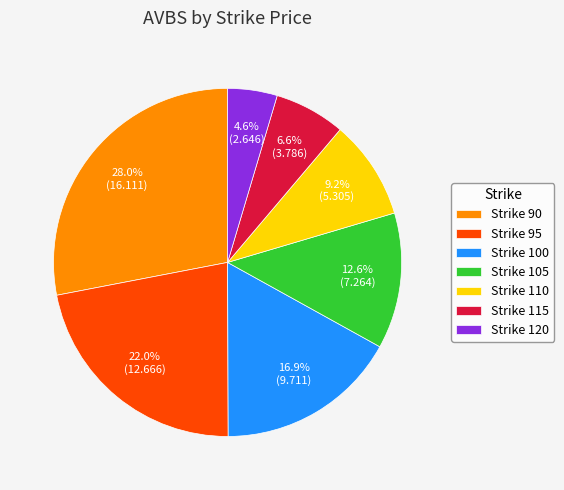

Is there any slice that represents more than half of the pie?

No